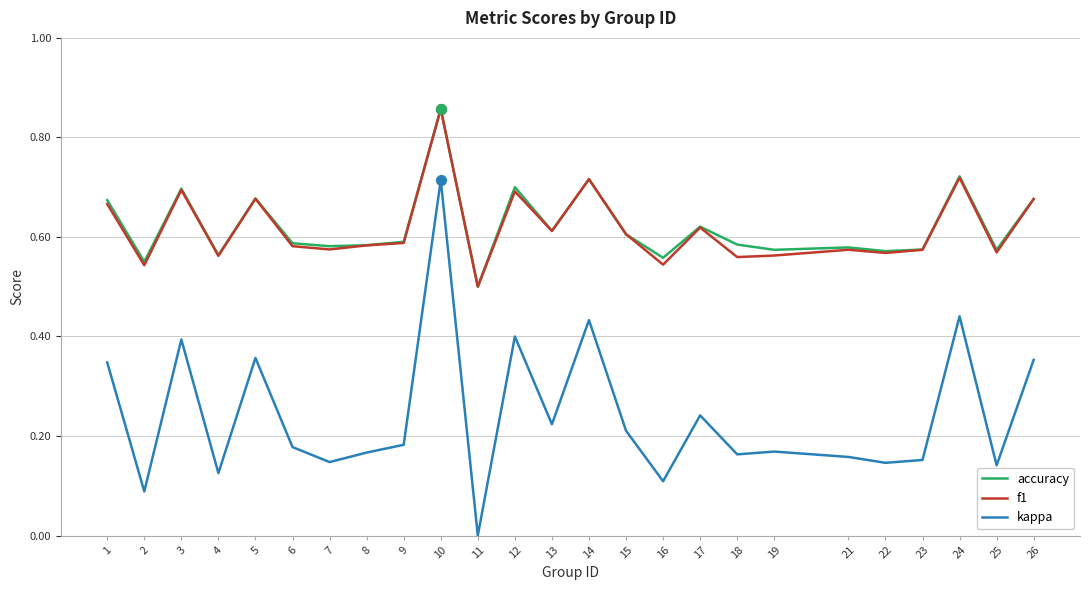

At which category is the sum across all series the highest?

10